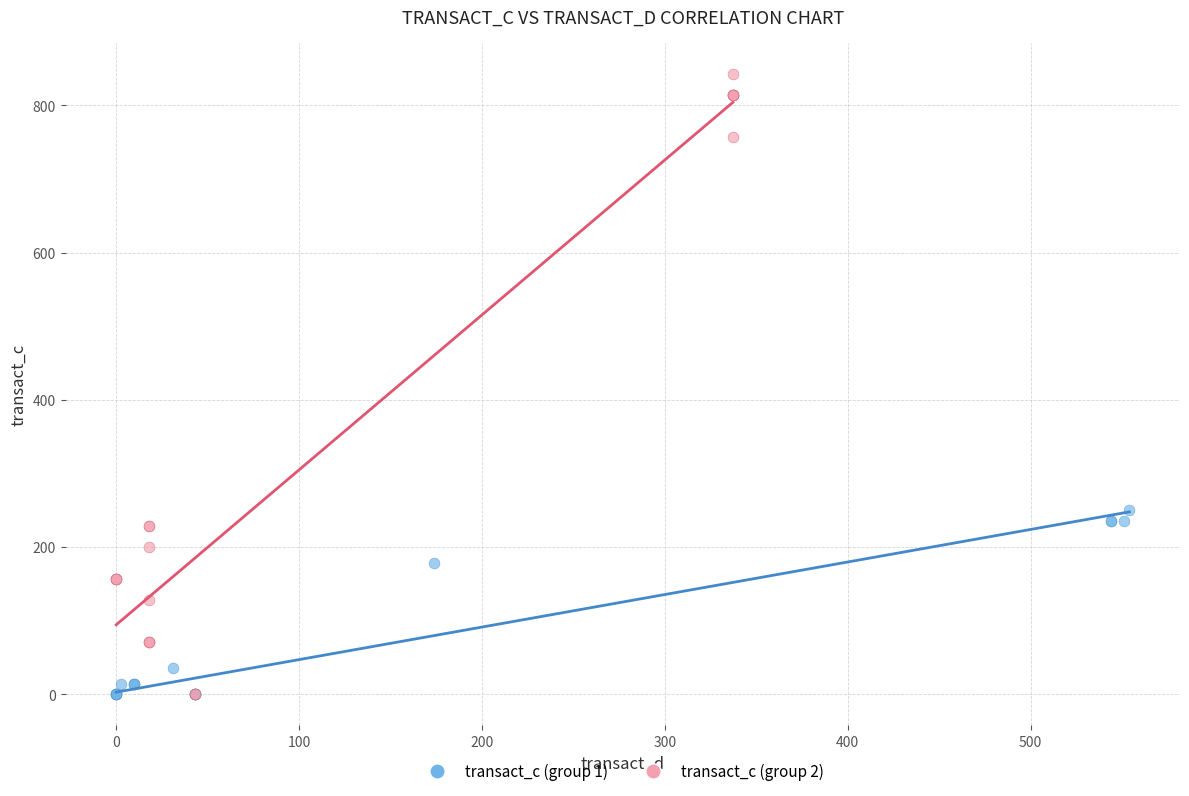

Which series contains the highest Y value?

transact_c (group 2)